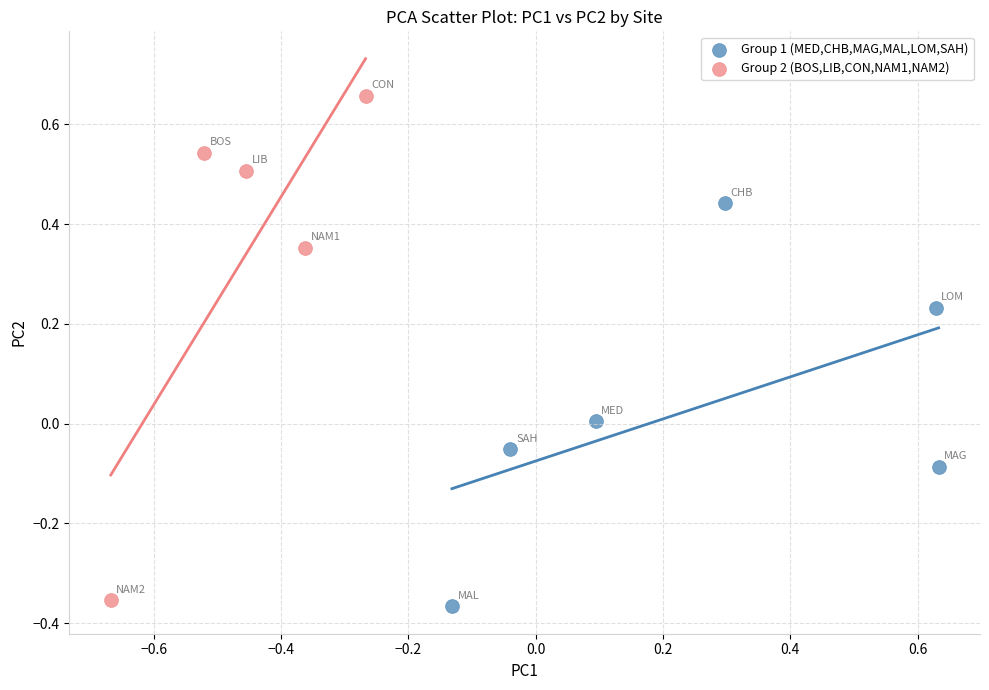

Which series has the widest spread of Y values?

Group 2 (BOS,LIB,CON,NAM1,NAM2)